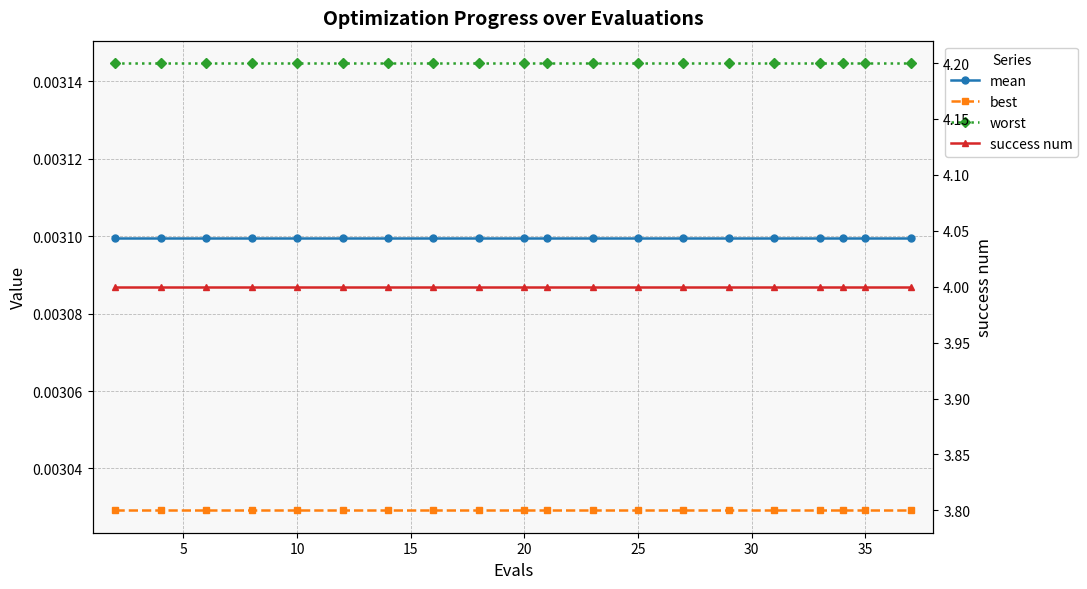

Is the value of worst at 15 greater than the value of success num at 15?

No